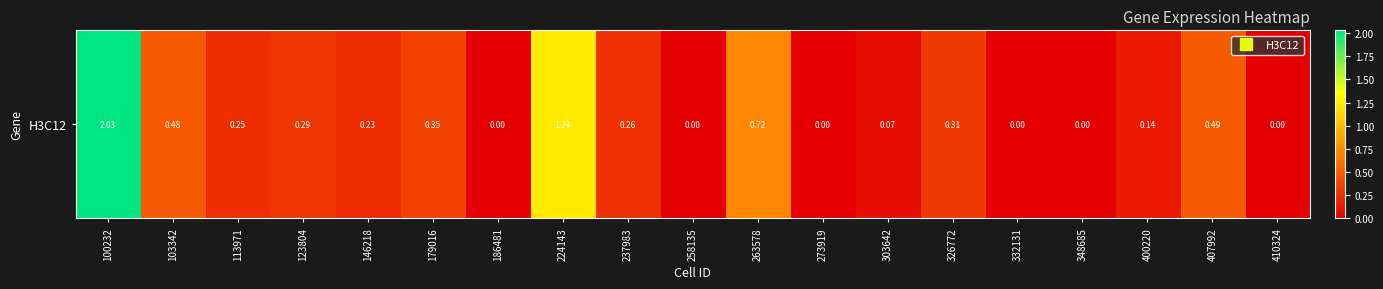

List the labels in order of value, smallest first.

186481, 258135, 273919, 332131, 348685, 410324, 303642, 400220, 146218, 113971, 237983, 123804, 326772, 179016, 103342, 407992, 263578, 224143, 100232